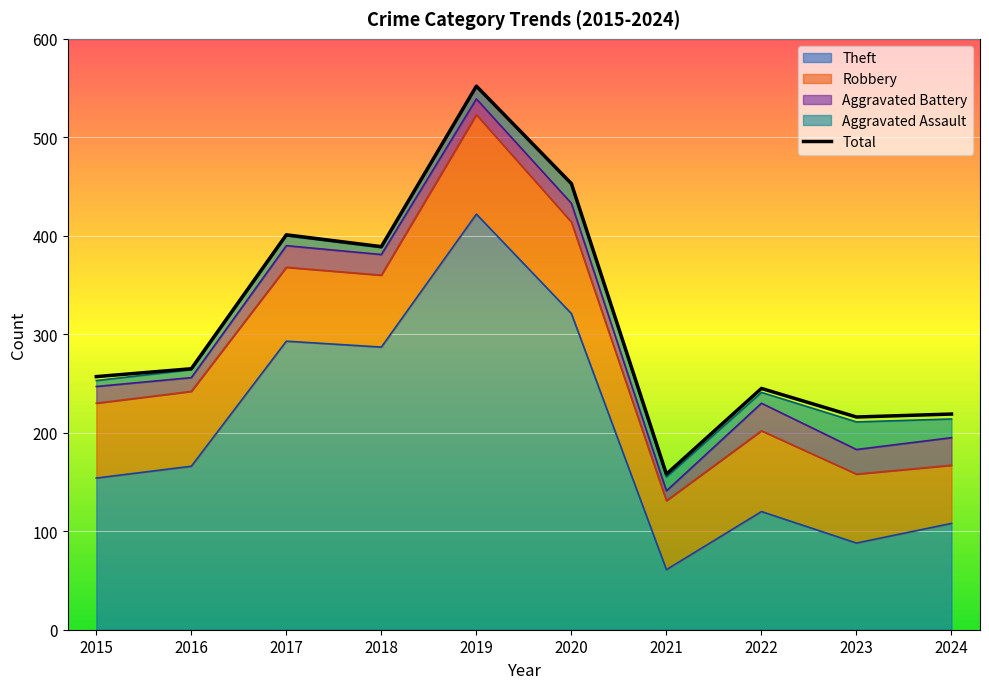

Does the chart display data point markers on the line(s)?

No